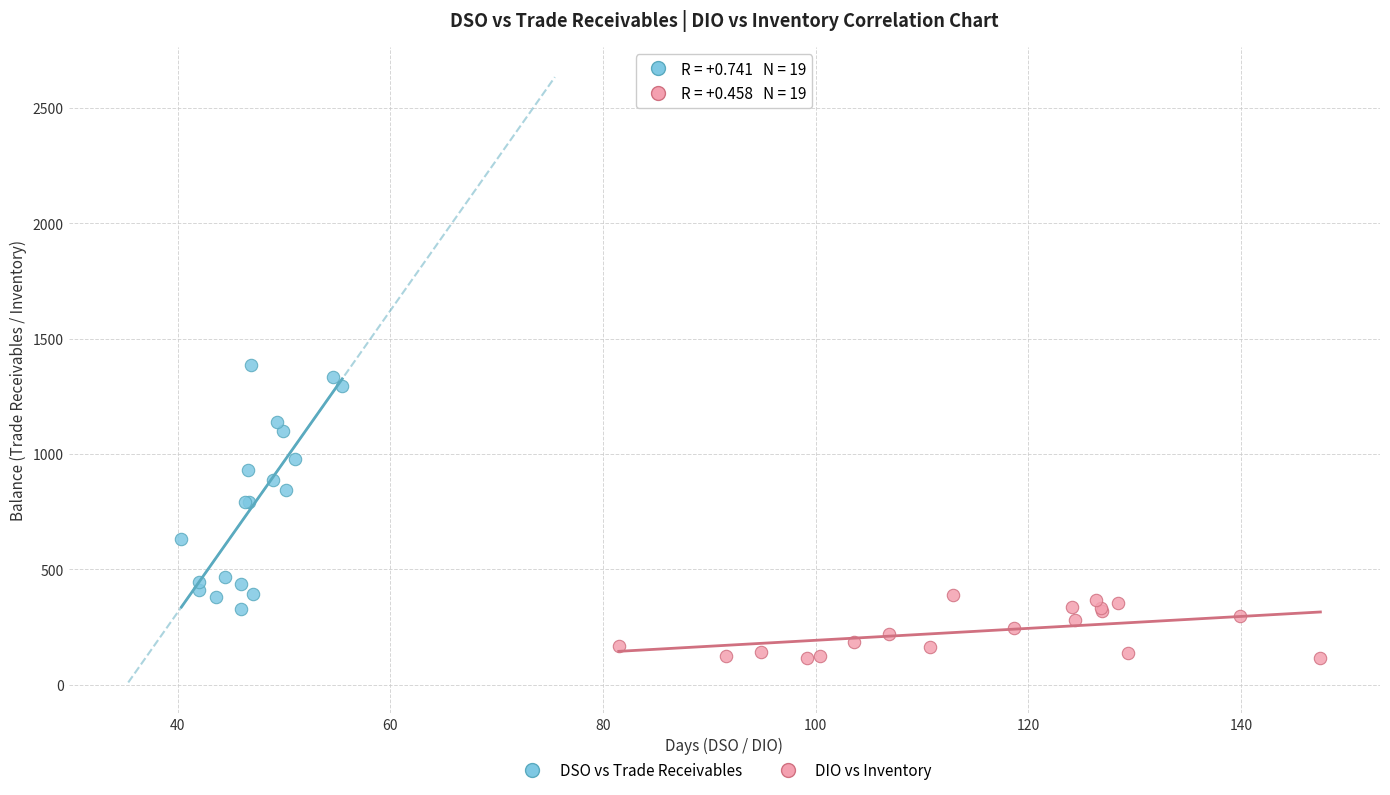

Which series has the largest Y range (max minus min)?

DSO vs Trade Receivables